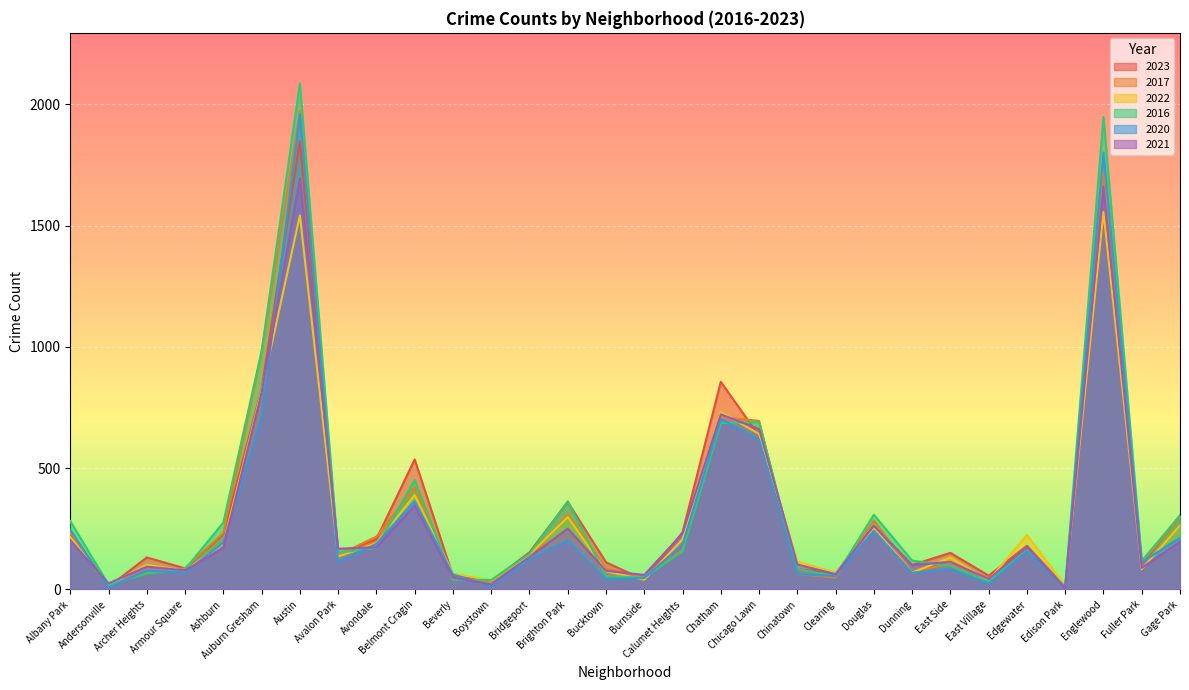

List the labels in order of 2023 value, smallest first.

Edison Park, Andersonville, Boystown, Burnside, Beverly, East Village, Clearing, Chinatown, Armour Square, Dunning, Fuller Park, Bucktown, Archer Heights, Avalon Park, East Side, Bridgeport, Edgewater, Avondale, Ashburn, Albany Park, Calumet Heights, Douglas, Gage Park, Brighton Park, Belmont Cragin, Chicago Lawn, Auburn Gresham, Chatham, Englewood, Austin